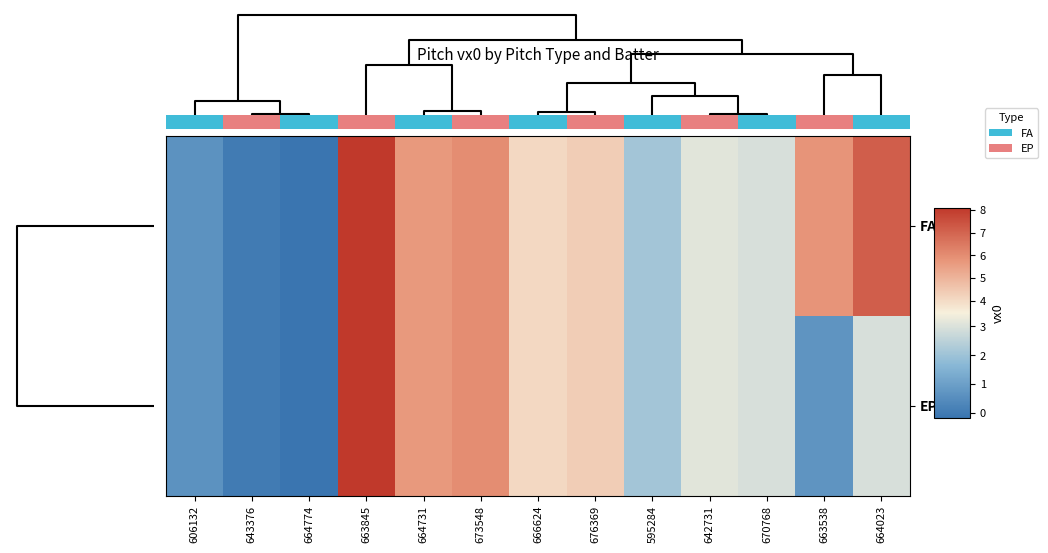

At how many categories does at least one series exceed 1?

10